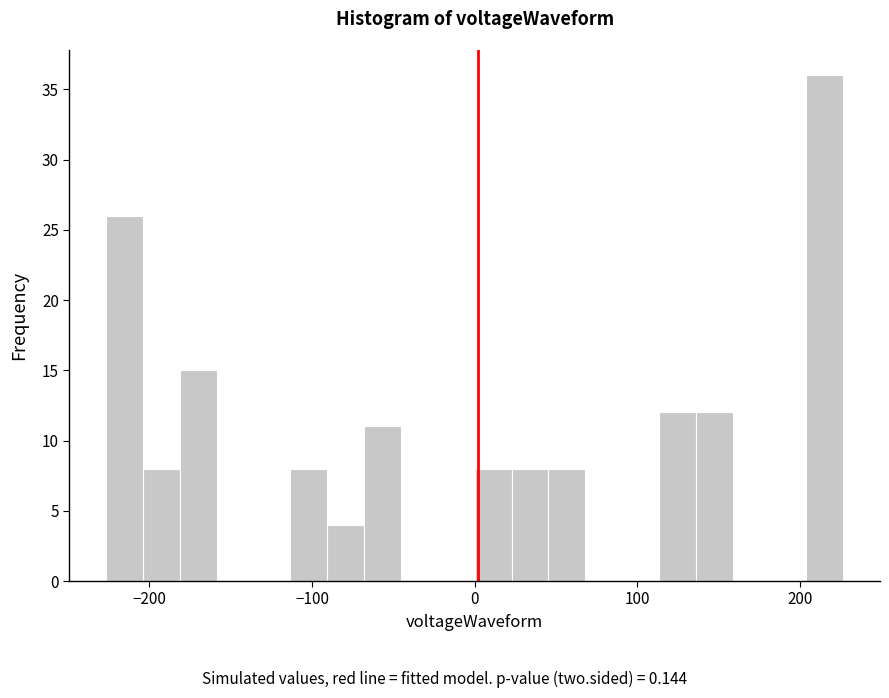

Around what value on the x-axis is the tallest bar? Give the approximate position of its centre, as read against the axis.

220